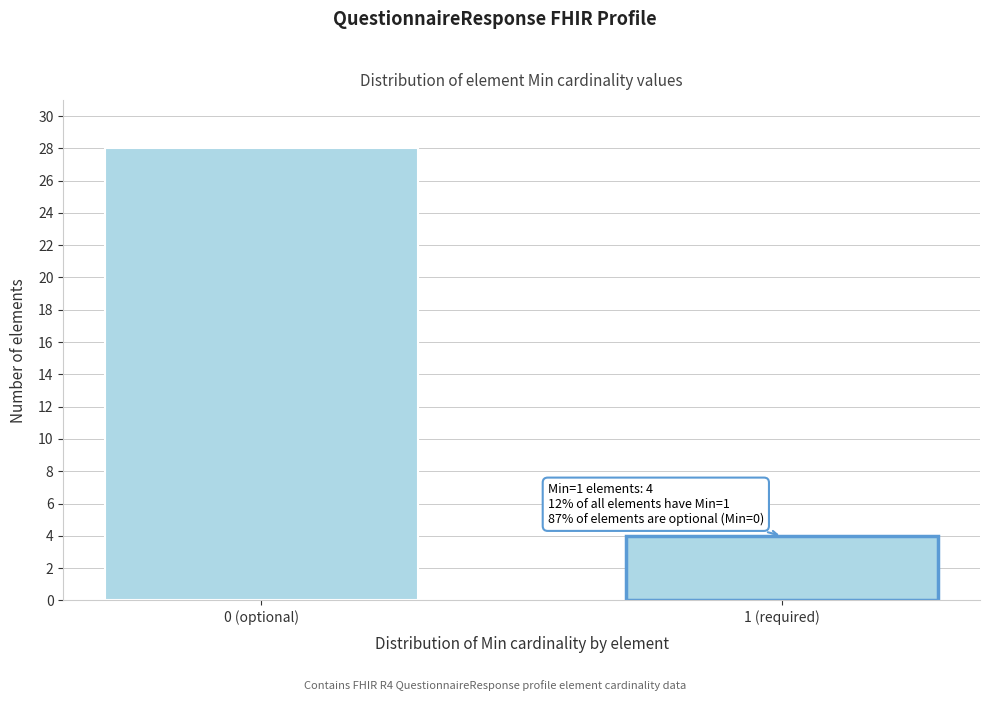

Reading left to right, extract all data points from this chart.

28	4